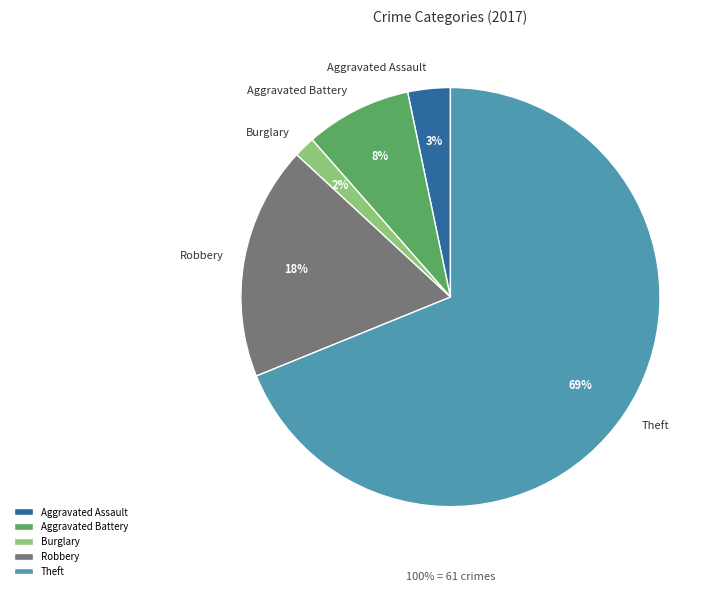

What is the ratio of the value at Theft to the value at Burglary?

42.0